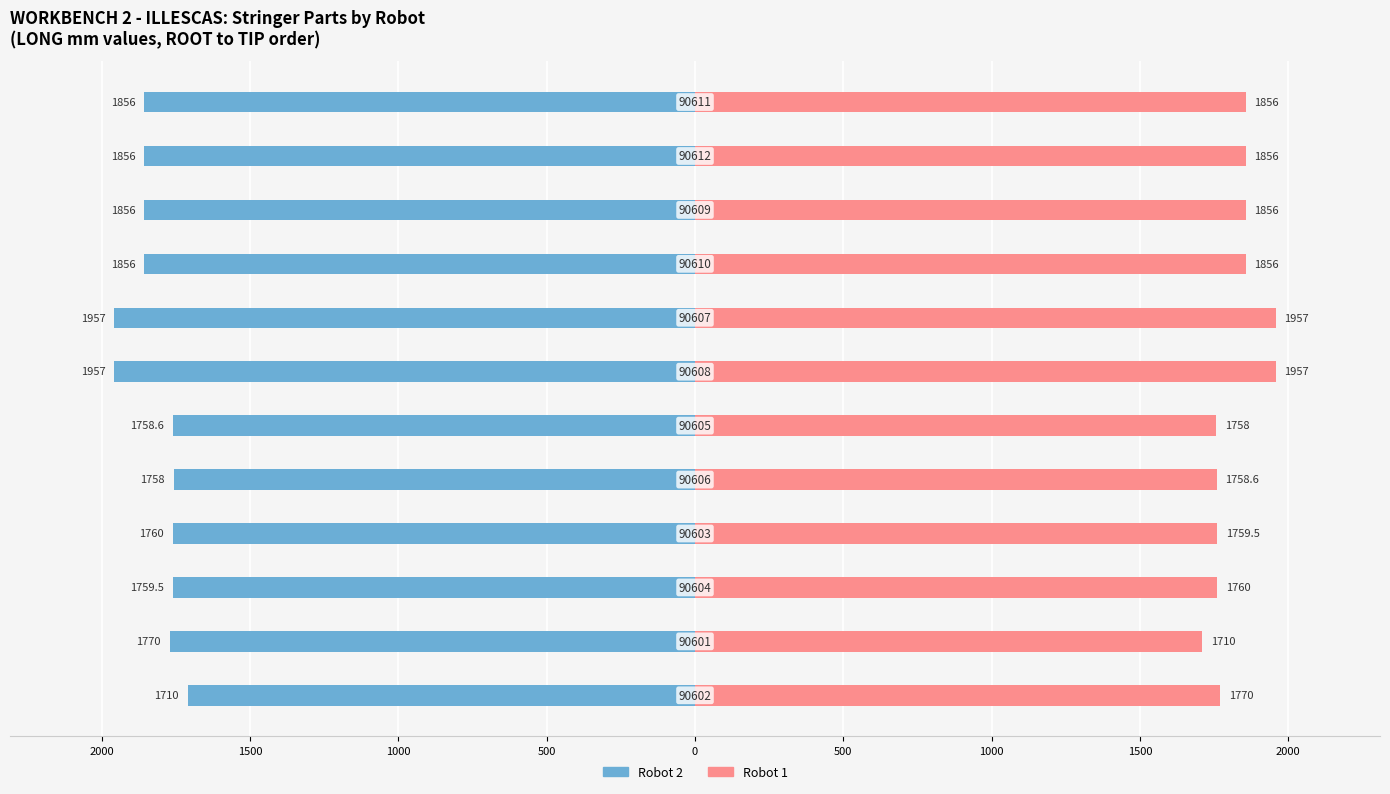

What is the minimum value shown in the chart?

-1957.0